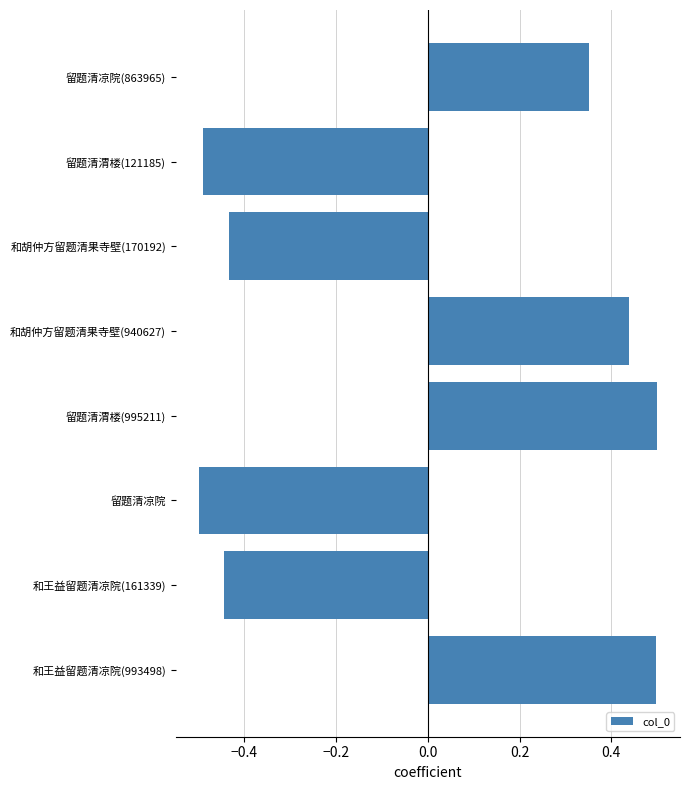

Count the values in the range 0 to 1.

4